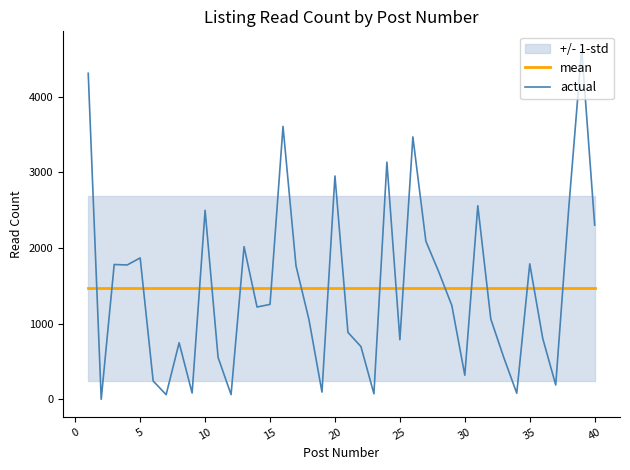

What is the sum of all mean values?

58869.0